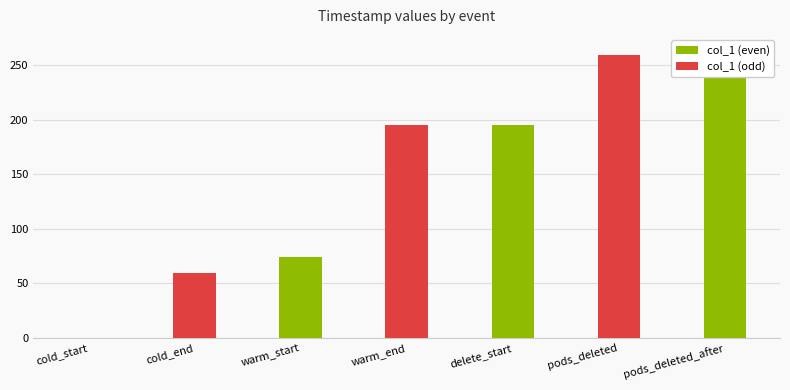

What is the label of the 3rd bar from the right?

delete_start